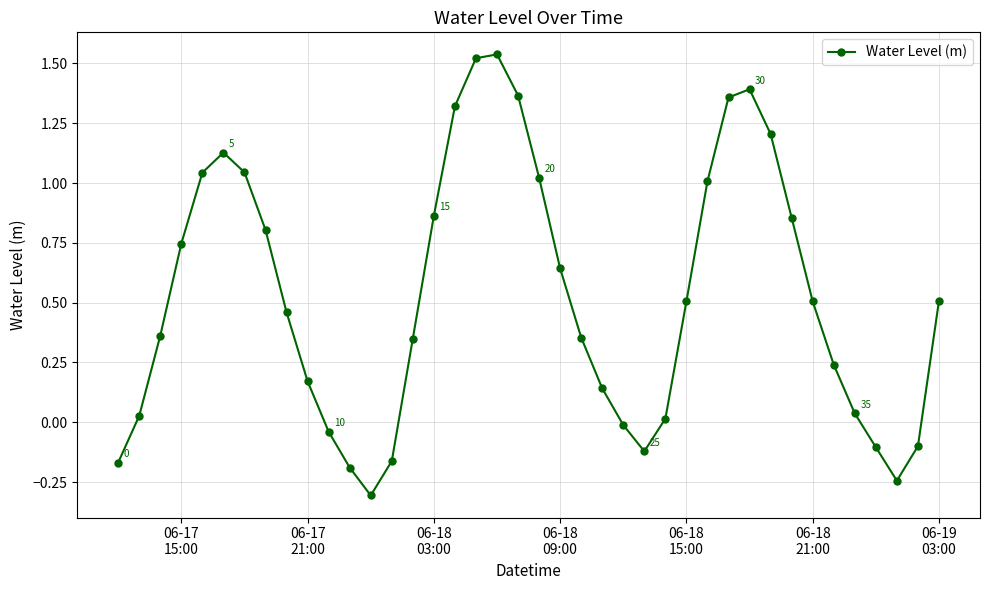

How many lines are shown in the chart?

1